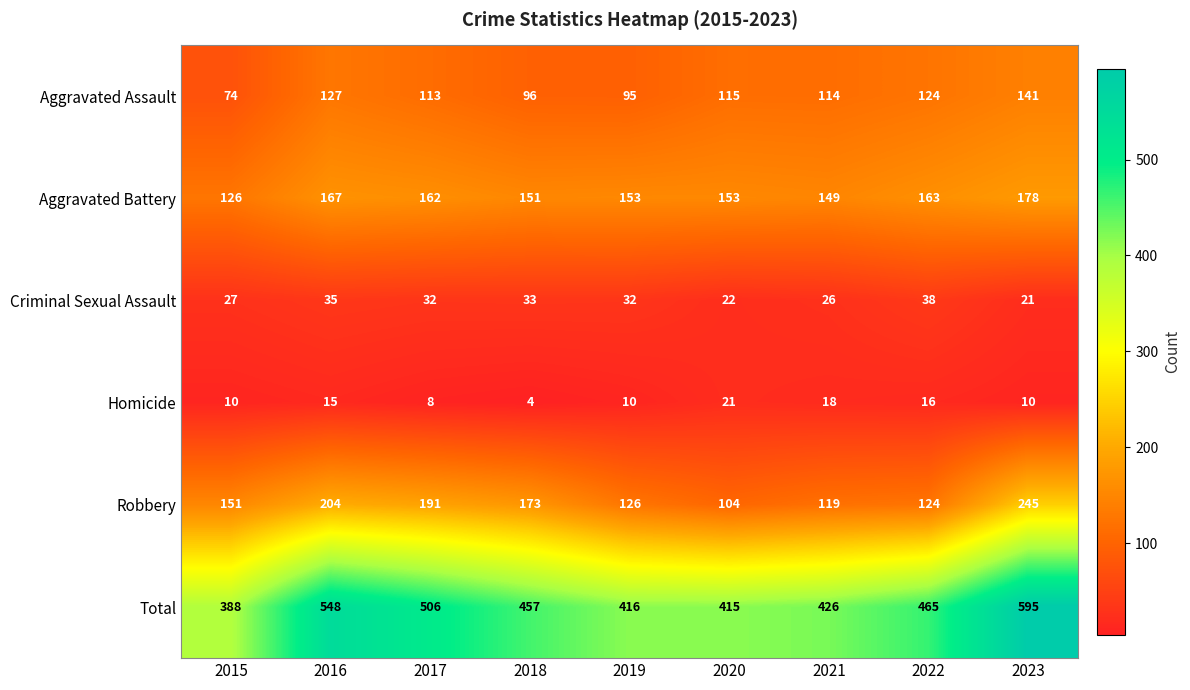

Count the number of categories in the chart.

9